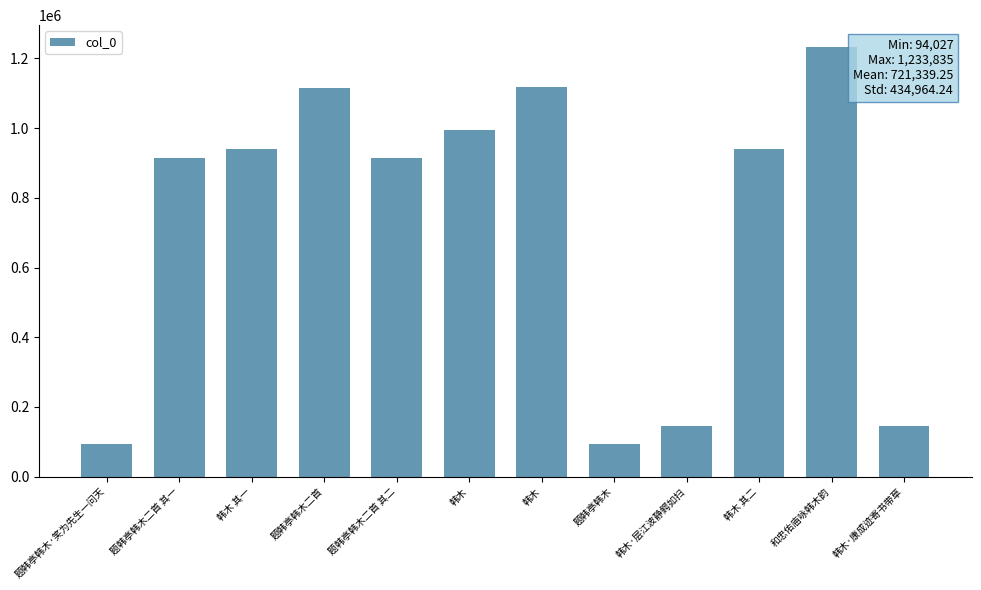

What is the label of the 1st bar from the left?

题韩亭韩木·笑为先生一问天